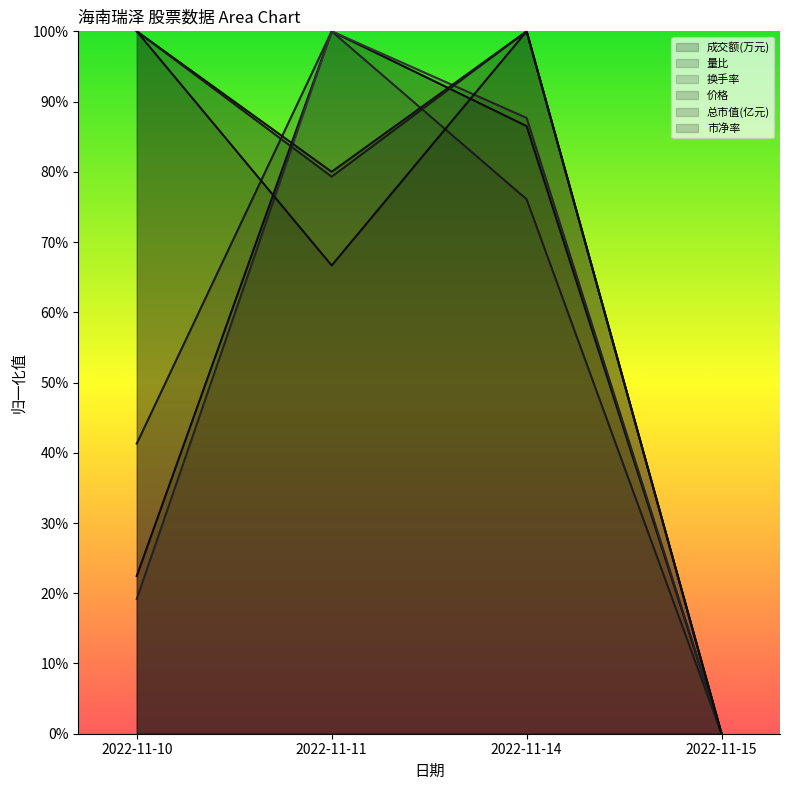

The value of 价格 at 2022-11-10 is 1.0. True or false?

True